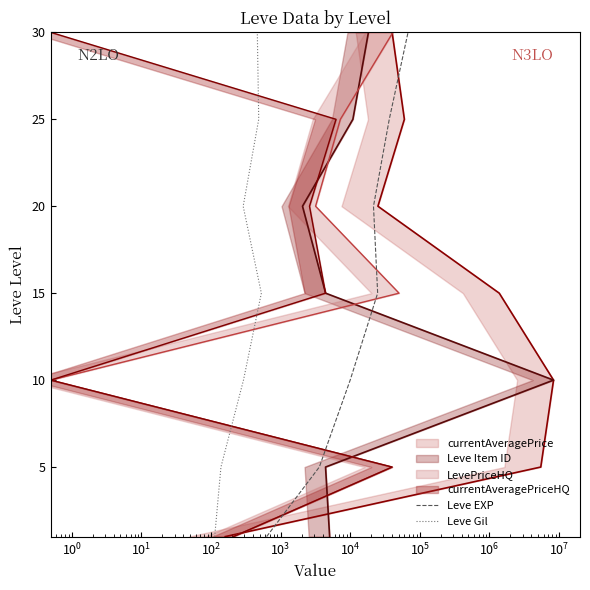

Between $\mathdefault{10^{3}}$ and $\mathdefault{10^{1}}$, which is larger?

$\mathdefault{10^{3}}$